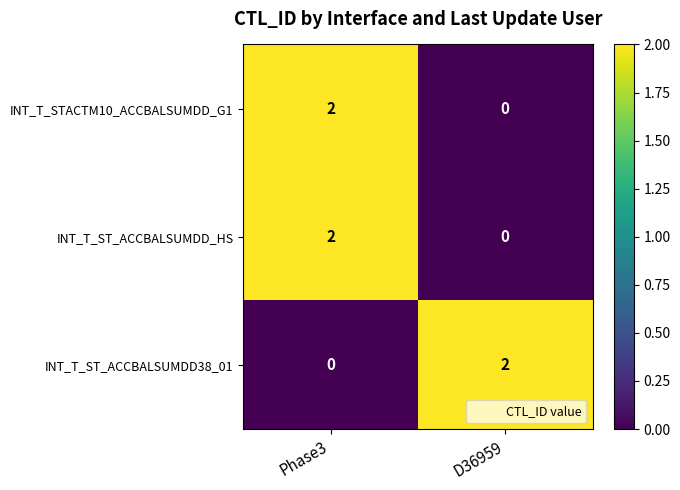

At which label does INT_T_ST_ACCBALSUMDD38_01 reach its peak?

D36959